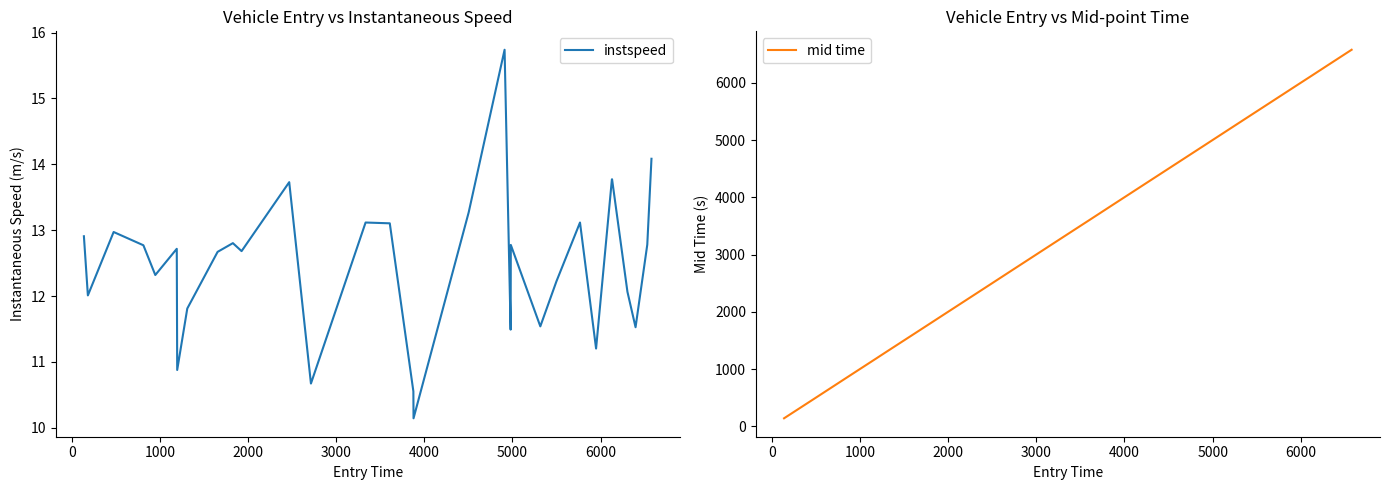

True or false: instspeed and mid time intersect in this chart.

False